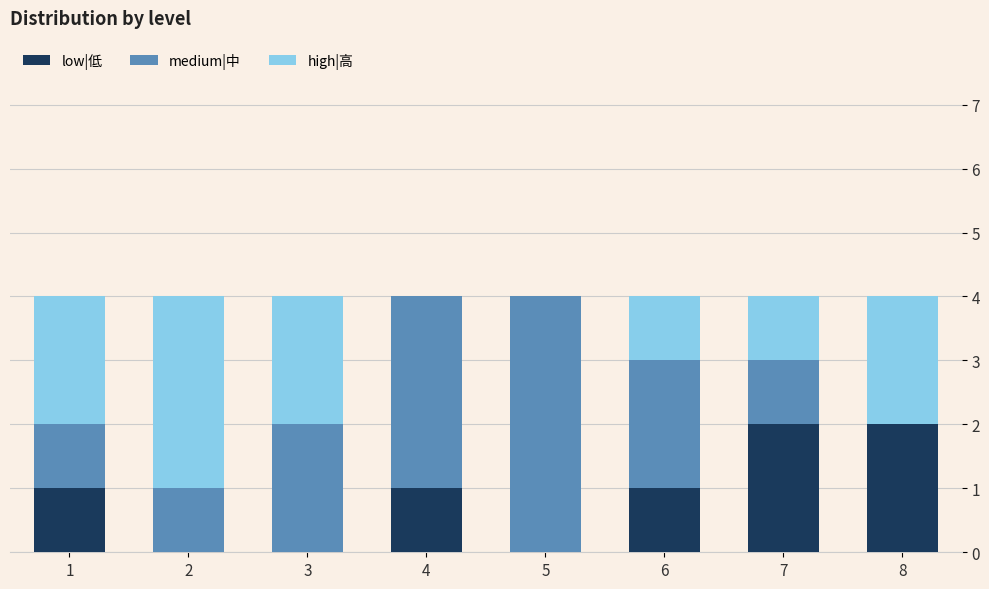

True or false: low|低 has a value of 1 at 8.

False